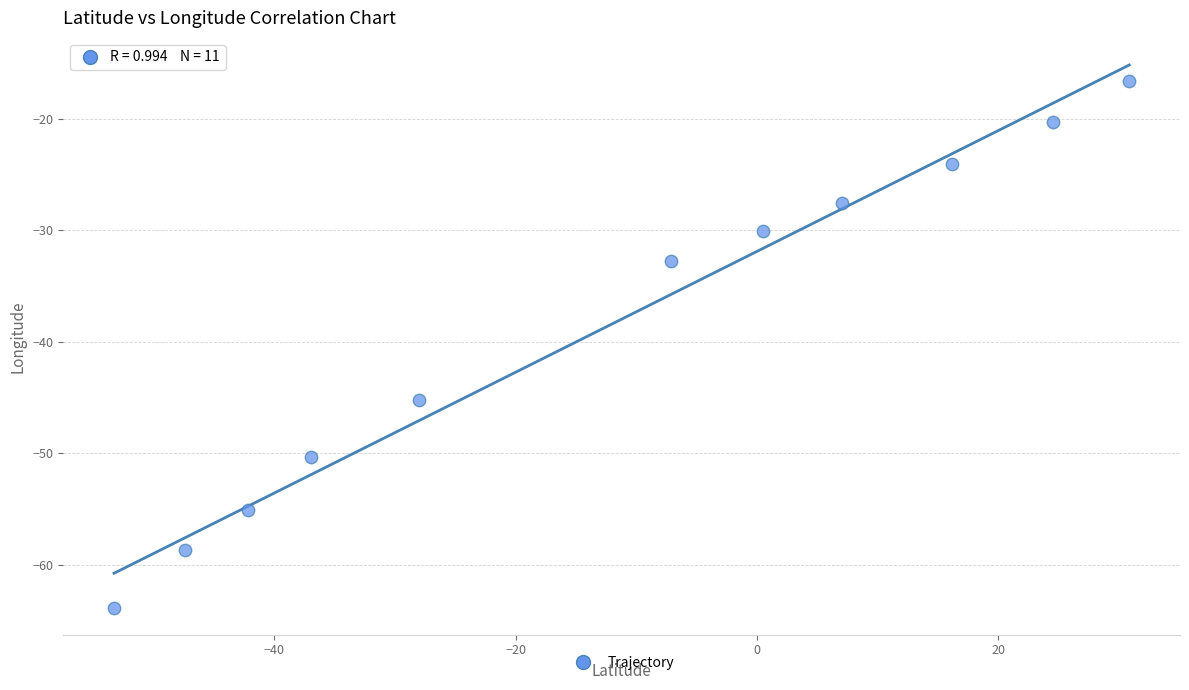

What Y value in the scatter plot is closest to -40?

-45.2